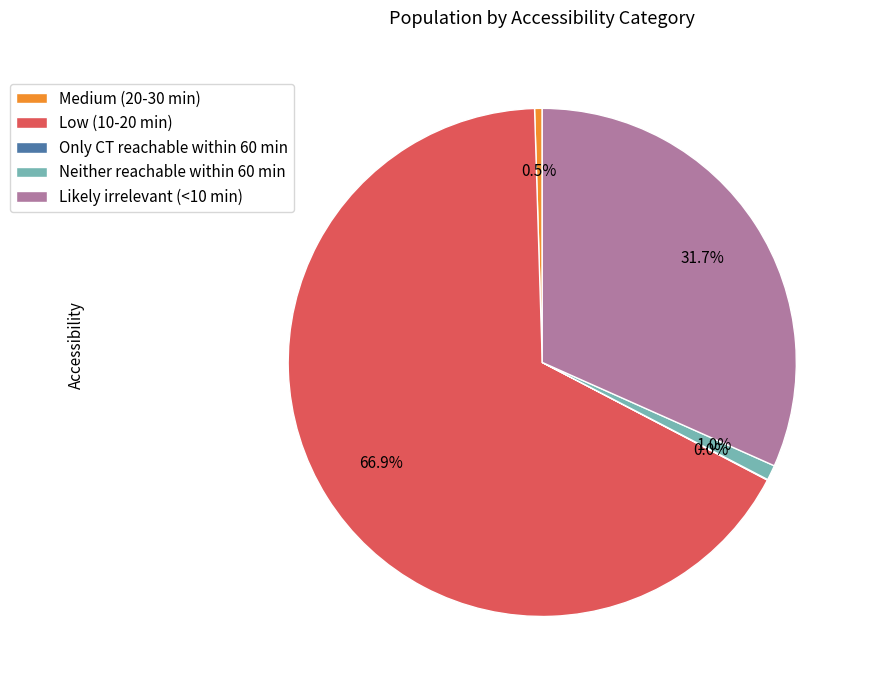

Which category has the biggest portion of the pie?

Low (10-20 min)